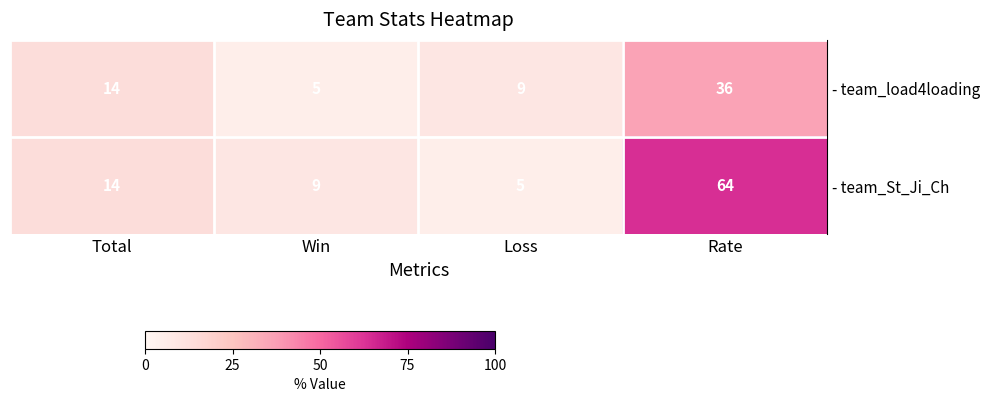

Which category has the highest value across all series?

Rate